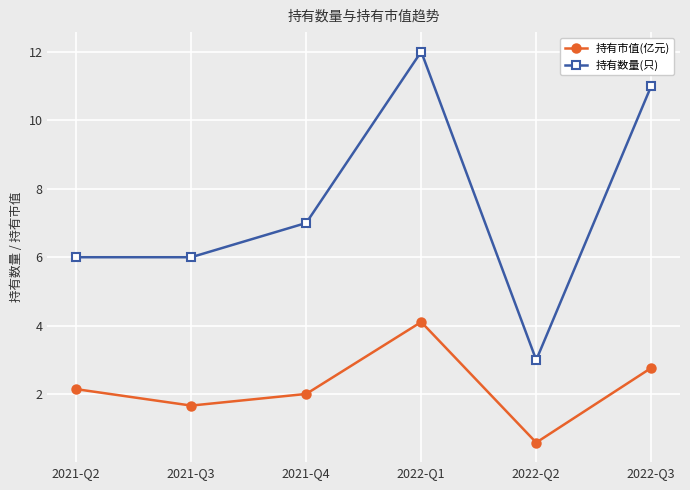

Where is the first local maximum for 持有市值(亿元)?

2022-Q1